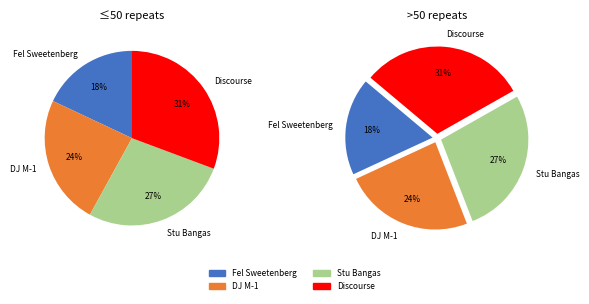

Is it true that Stu Bangas is 27% of the pie?

True